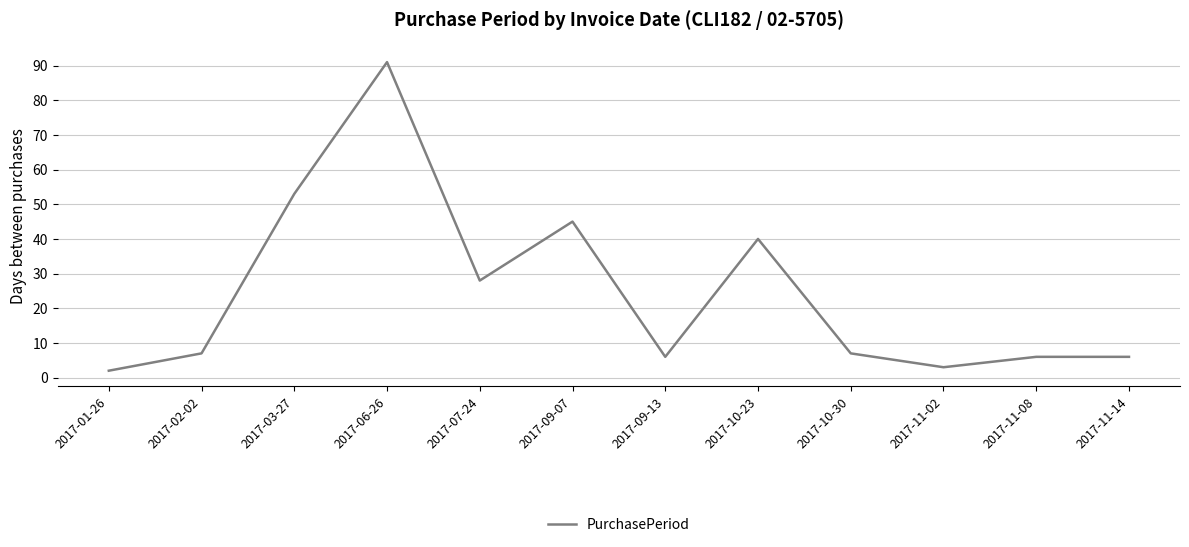

What is the difference between the second highest and minimum values?

51